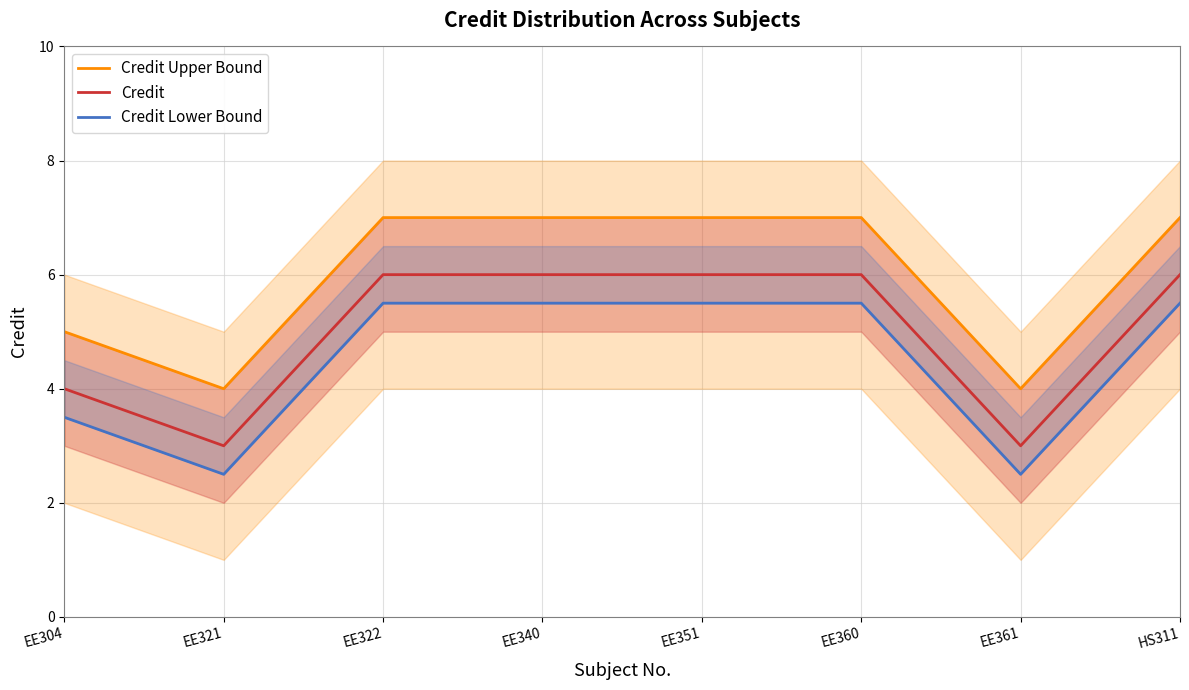

Reading left to right, list all the values displayed in this chart.

Credit Upper Bound: 5.0	4.0	7.0	7.0	7.0	7.0	4.0	7.0
Credit: 4.0	3.0	6.0	6.0	6.0	6.0	3.0	6.0
Credit Lower Bound: 3.5	2.5	5.5	5.5	5.5	5.5	2.5	5.5